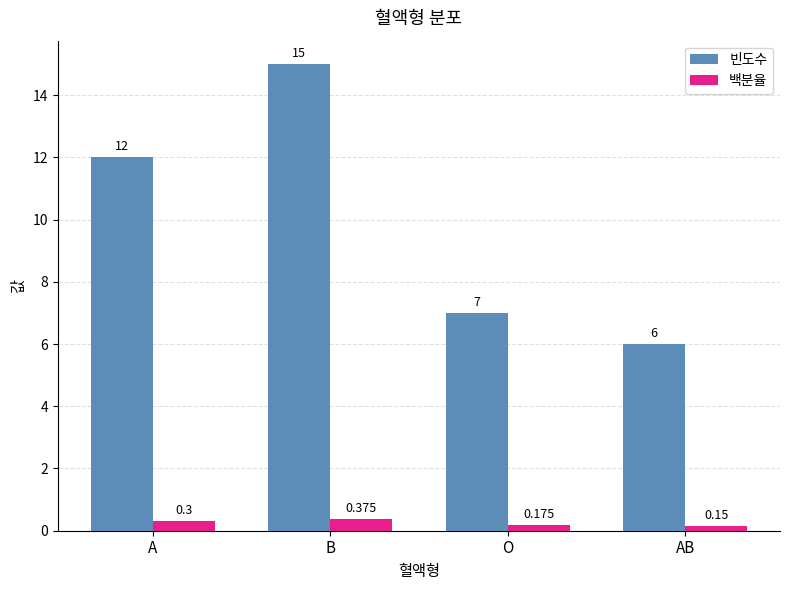

At which category does the chart reach its peak across all series?

B